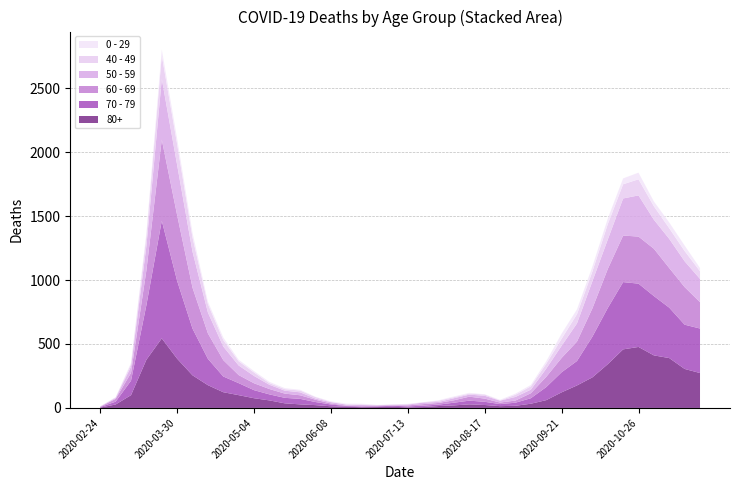

Reading left to right, list all the values displayed in this chart.

80+: 2020-02-24=3	2020-03-02=27	2020-03-09=100	2020-03-16=377	2020-03-23=544	2020-03-30=385	2020-04-06=255	2020-04-13=178	2020-04-20=123	2020-04-27=100	2020-05-04=76	2020-05-11=59	2020-05-18=36	2020-05-25=28	2020-06-01=22	2020-06-08=13	2020-06-15=9	2020-06-22=6	2020-06-29=7	2020-07-06=9	2020-07-13=5	2020-07-20=7	2020-07-27=15	2020-08-03=20	2020-08-10=28	2020-08-17=23	2020-08-24=14	2020-08-31=17	2020-09-07=33	2020-09-14=61	2020-09-21=122	2020-09-28=176	2020-10-05=239	2020-10-12=342	2020-10-19=458	2020-10-26=477	2020-11-02=411	2020-11-09=390	2020-11-16=305	2020-11-23=273
70 - 79: 2020-02-24=4	2020-03-02=22	2020-03-09=113	2020-03-16=427	2020-03-23=920	2020-03-30=608	2020-04-06=365	2020-04-13=206	2020-04-20=123	2020-04-27=94	2020-05-04=63	2020-05-11=47	2020-05-18=43	2020-05-25=43	2020-06-01=24	2020-06-08=14	2020-06-15=6	2020-06-22=5	2020-06-29=5	2020-07-06=8	2020-07-13=7	2020-07-20=11	2020-07-27=11	2020-08-03=21	2020-08-10=29	2020-08-17=25	2020-08-24=16	2020-08-31=24	2020-09-07=43	2020-09-14=102	2020-09-21=157	2020-09-28=191	2020-10-05=318	2020-10-12=439	2020-10-19=526	2020-10-26=495	2020-11-02=464	2020-11-09=394	2020-11-16=346	2020-11-23=348
60 - 69: 2020-02-24=2	2020-03-02=22	2020-03-09=61	2020-03-16=272	2020-03-23=634	2020-03-30=514	2020-04-06=320	2020-04-13=199	2020-04-20=128	2020-04-27=63	2020-05-04=54	2020-05-11=42	2020-05-18=33	2020-05-25=28	2020-06-01=18	2020-06-08=8	2020-06-15=3	2020-06-22=3	2020-06-29=6	2020-07-06=3	2020-07-13=8	2020-07-20=12	2020-07-27=13	2020-08-03=19	2020-08-10=31	2020-08-17=25	2020-08-24=12	2020-08-31=17	2020-09-07=39	2020-09-14=80	2020-09-21=112	2020-09-28=152	2020-10-05=221	2020-10-12=305	2020-10-19=364	2020-10-26=368	2020-11-02=370	2020-11-09=310	2020-11-16=294	2020-11-23=206
50 - 59: 2020-02-24=3	2020-03-02=7	2020-03-09=48	2020-03-16=190	2020-03-23=475	2020-03-30=392	2020-04-06=281	2020-04-13=163	2020-04-20=106	2020-04-27=75	2020-05-04=57	2020-05-11=33	2020-05-18=23	2020-05-25=23	2020-06-01=9	2020-06-08=10	2020-06-15=8	2020-06-22=9	2020-06-29=3	2020-07-06=5	2020-07-13=6	2020-07-20=12	2020-07-27=8	2020-08-03=16	2020-08-10=16	2020-08-17=22	2020-08-24=15	2020-08-31=28	2020-09-07=28	2020-09-14=64	2020-09-21=95	2020-09-28=142	2020-10-05=212	2020-10-12=230	2020-10-19=290	2020-10-26=322	2020-11-02=227	2020-11-09=228	2020-11-16=202	2020-11-23=182
40 - 49: 2020-02-24=0	2020-03-02=5	2020-03-09=21	2020-03-16=79	2020-03-23=183	2020-03-30=163	2020-04-06=111	2020-04-13=66	2020-04-20=51	2020-04-27=33	2020-05-04=27	2020-05-11=13	2020-05-18=12	2020-05-25=14	2020-06-01=12	2020-06-08=3	2020-06-15=2	2020-06-22=5	2020-06-29=1	2020-07-06=1	2020-07-13=4	2020-07-20=2	2020-07-27=10	2020-08-03=8	2020-08-10=8	2020-08-17=10	2020-08-24=2	2020-08-31=17	2020-09-07=26	2020-09-14=38	2020-09-21=55	2020-09-28=72	2020-10-05=76	2020-10-12=120	2020-10-19=111	2020-10-26=126	2020-11-02=105	2020-11-09=83	2020-11-16=80	2020-11-23=60
0 - 29: 2020-02-24=1	2020-03-02=0	2020-03-09=10	2020-03-16=25	2020-03-23=47	2020-03-30=42	2020-04-06=36	2020-04-13=19	2020-04-20=20	2020-04-27=12	2020-05-04=11	2020-05-11=10	2020-05-18=8	2020-05-25=6	2020-06-01=2	2020-06-08=4	2020-06-15=6	2020-06-22=5	2020-06-29=2	2020-07-06=1	2020-07-13=2	2020-07-20=1	2020-07-27=3	2020-08-03=6	2020-08-10=6	2020-08-17=2	2020-08-24=5	2020-08-31=9	2020-09-07=11	2020-09-14=20	2020-09-21=40	2020-09-28=38	2020-10-05=39	2020-10-12=44	2020-10-19=46	2020-10-26=52	2020-11-02=38	2020-11-09=45	2020-11-16=43	2020-11-23=25